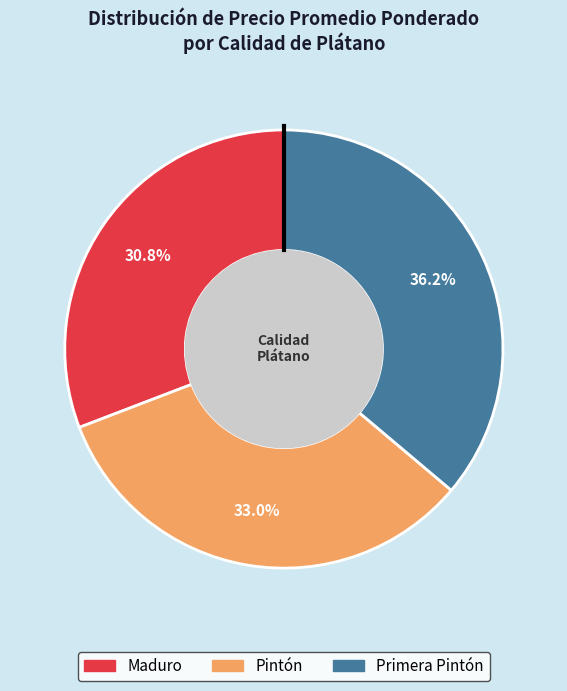

The Maduro slice represents 31% of the pie. True or false?

True